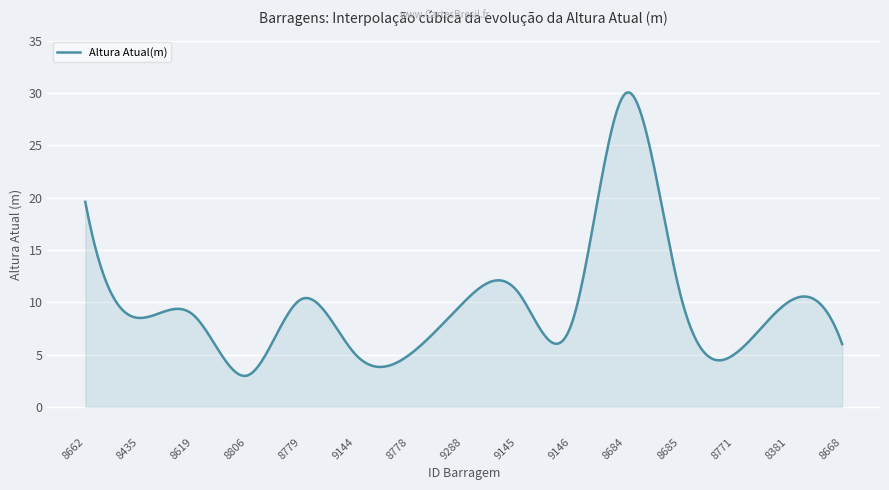

What is the difference between the maximum and minimum values?

27.1